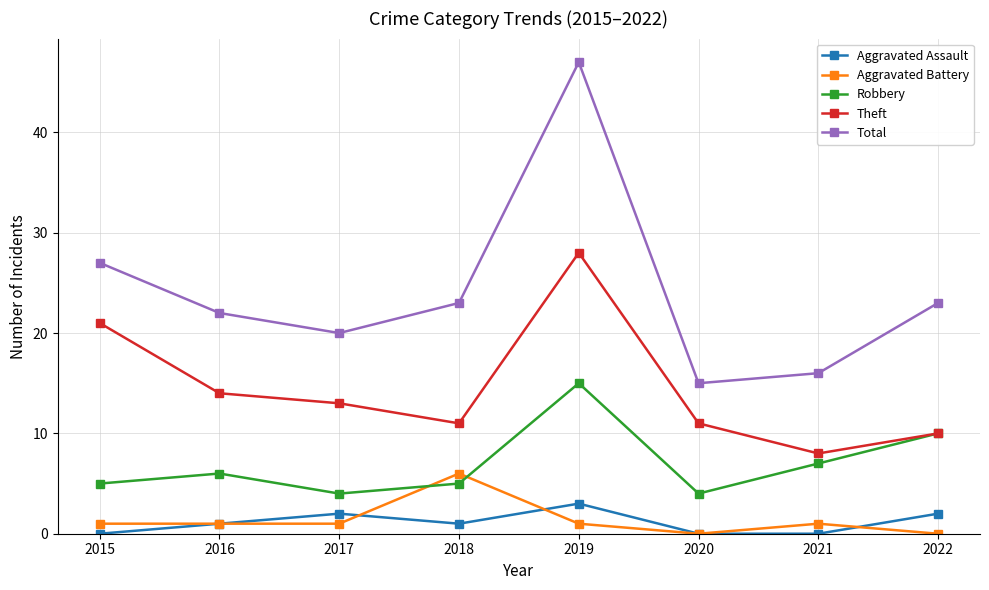

At which category is the sum across all series the highest?

2019